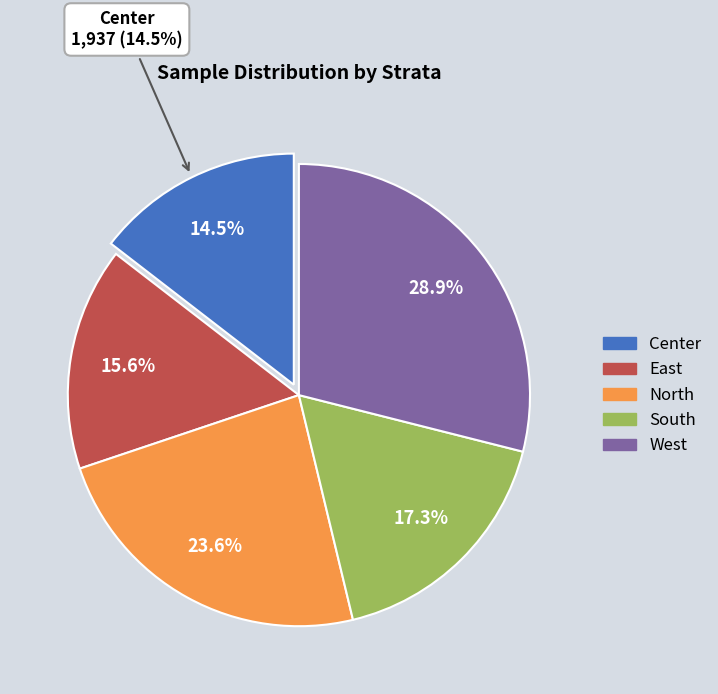

How much of the chart is everything except East?

84.4%